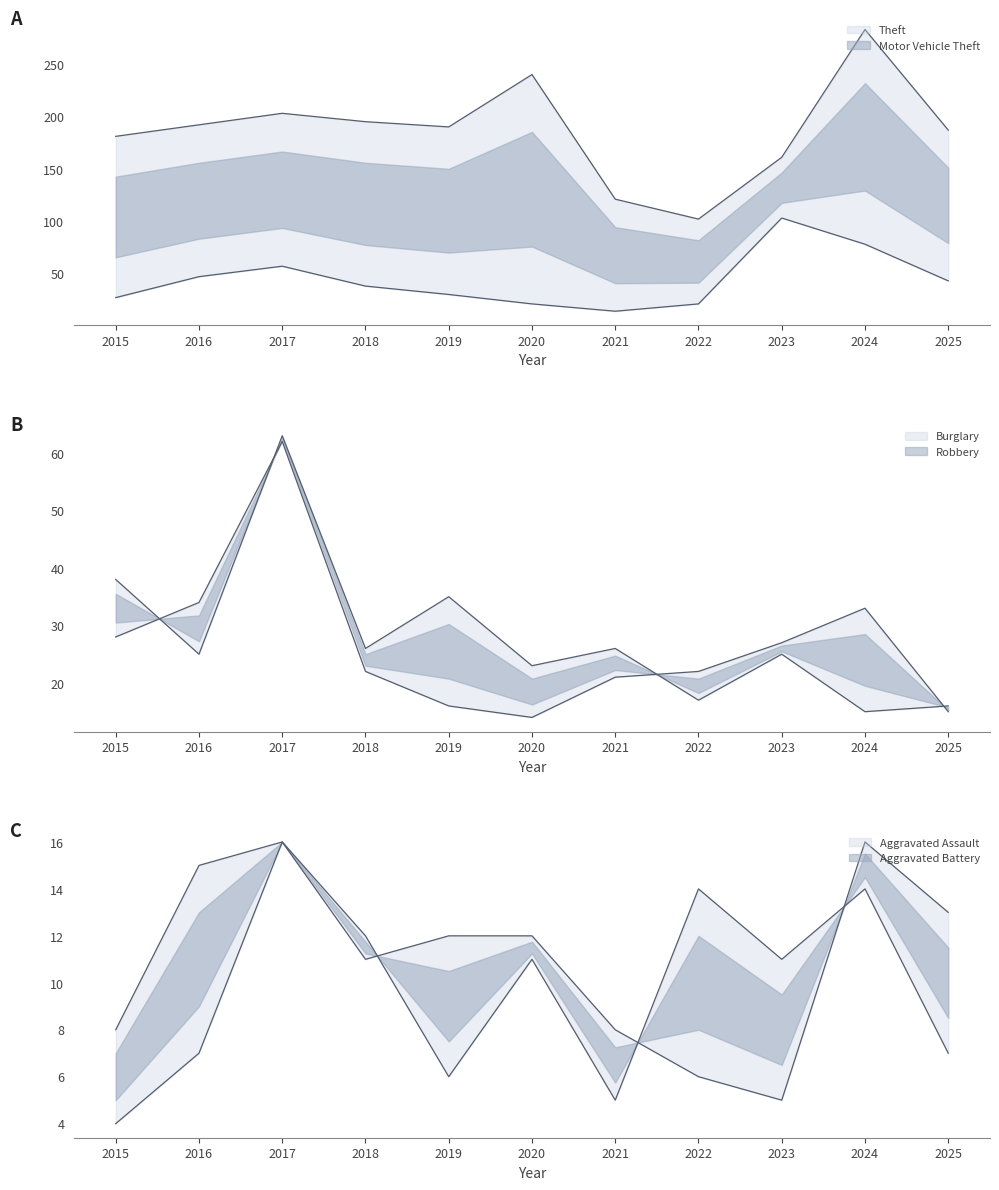

At which category does the chart reach its peak across all series?

2024